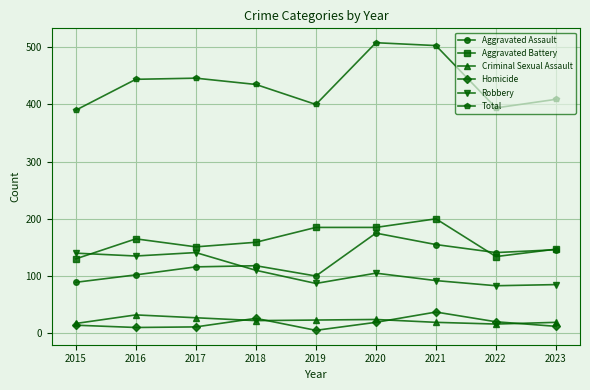

What is the difference between the Criminal Sexual Assault values at 2023 and 2020?

5